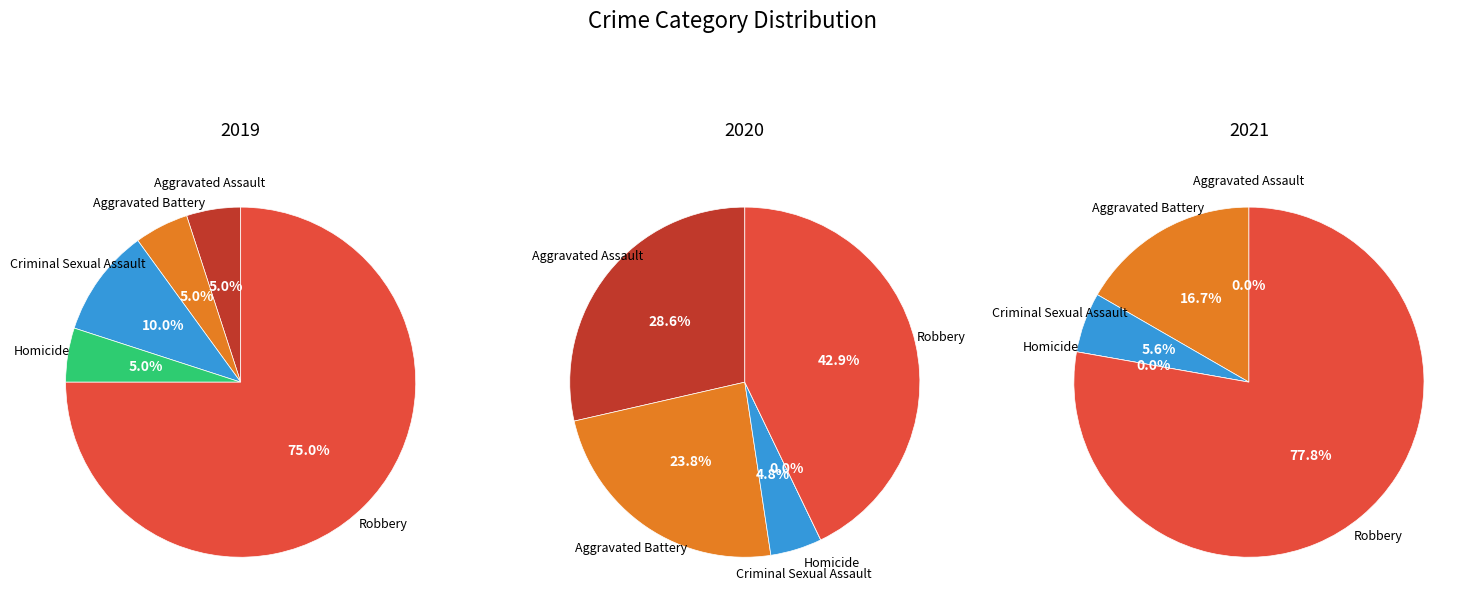

How many slices are in this pie chart?

5